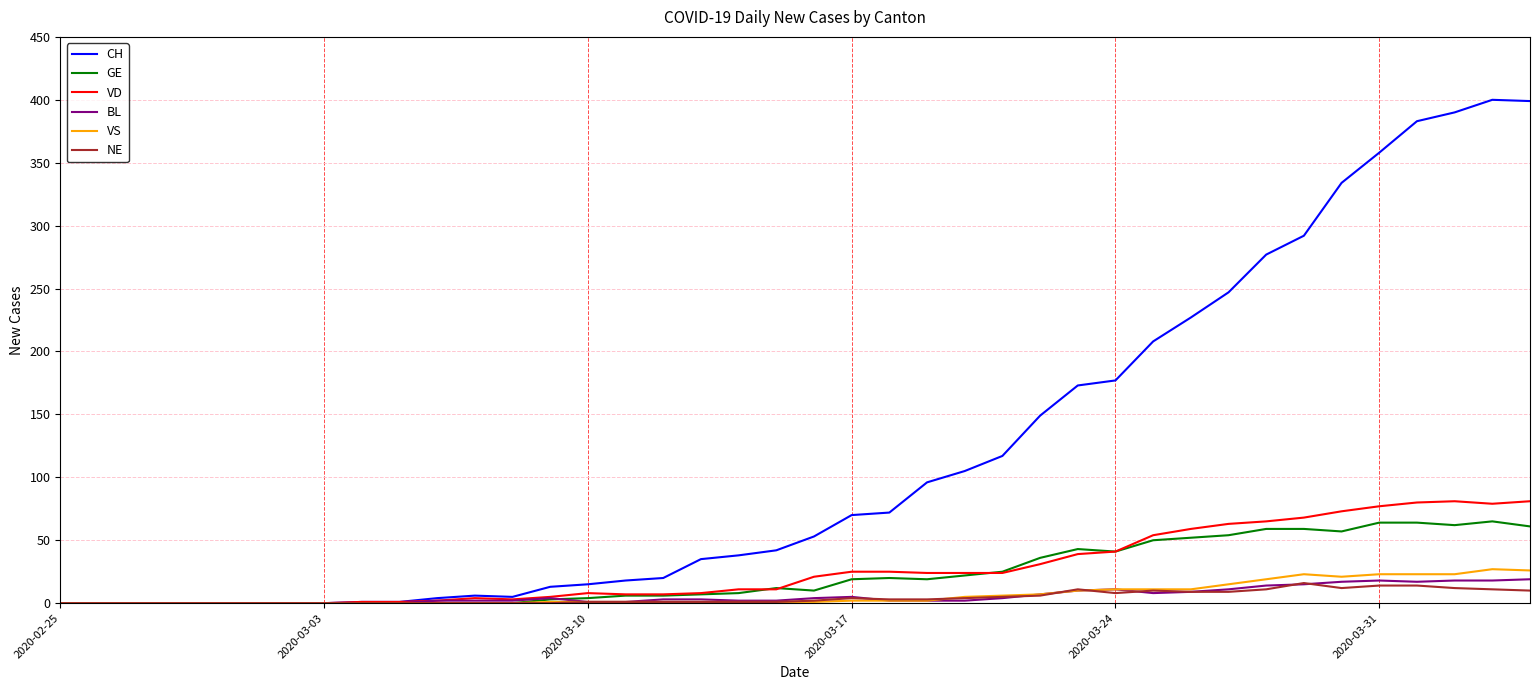

Which series has the widest spread of values?

CH